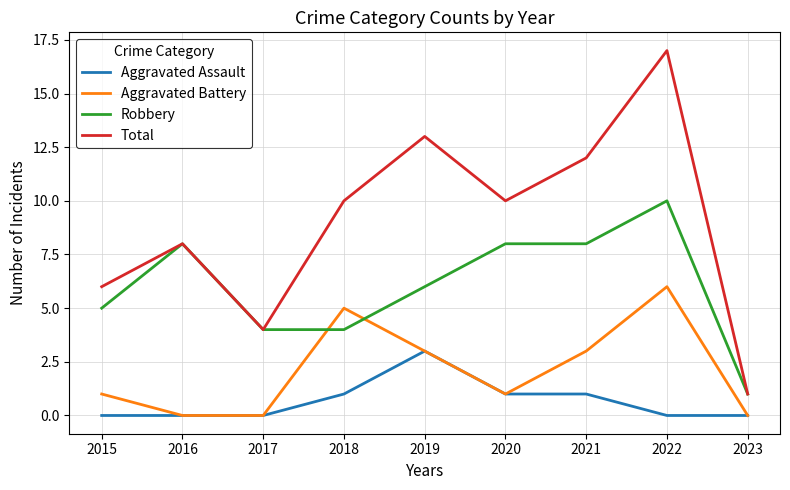

Reading right to left, list all the values displayed in this chart.

Aggravated Assault: 0	0	1	1	3	1	0	0	0
Aggravated Battery: 0	6	3	1	3	5	0	0	1
Robbery: 1	10	8	8	6	4	4	8	5
Total: 1	17	12	10	13	10	4	8	6